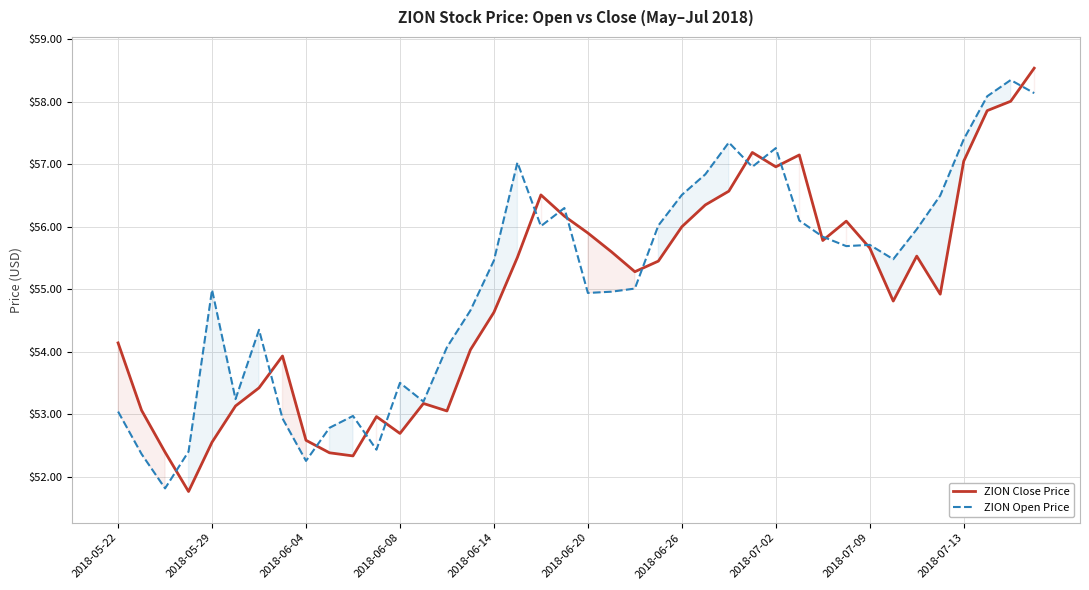

How many categories are shown in the chart?

40